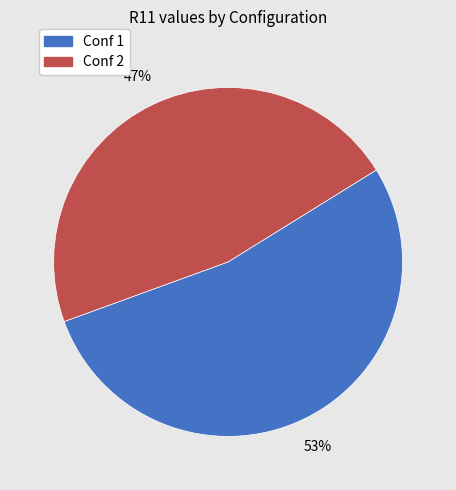

Does Conf 2 account for over 50% of the chart?

No